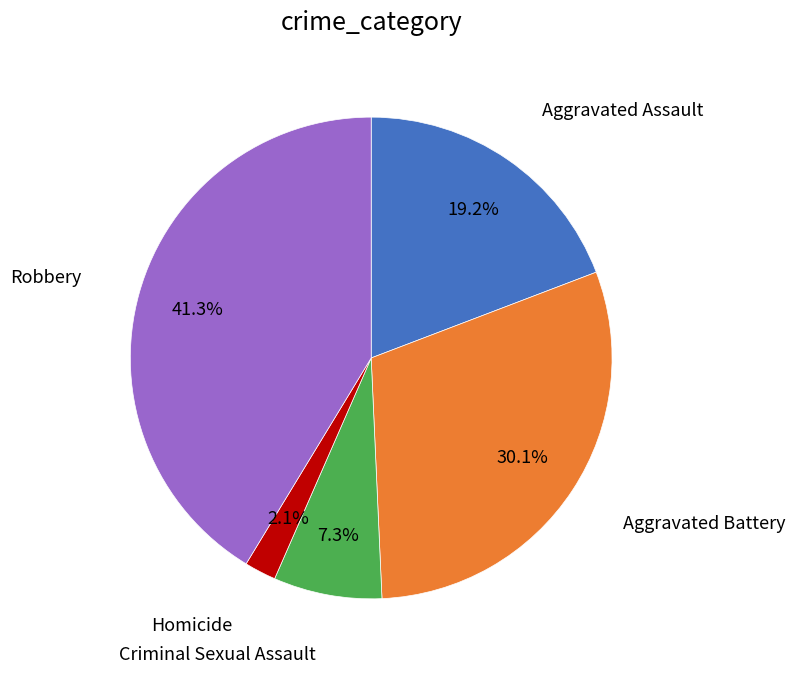

Is there a majority slice in this chart?

No